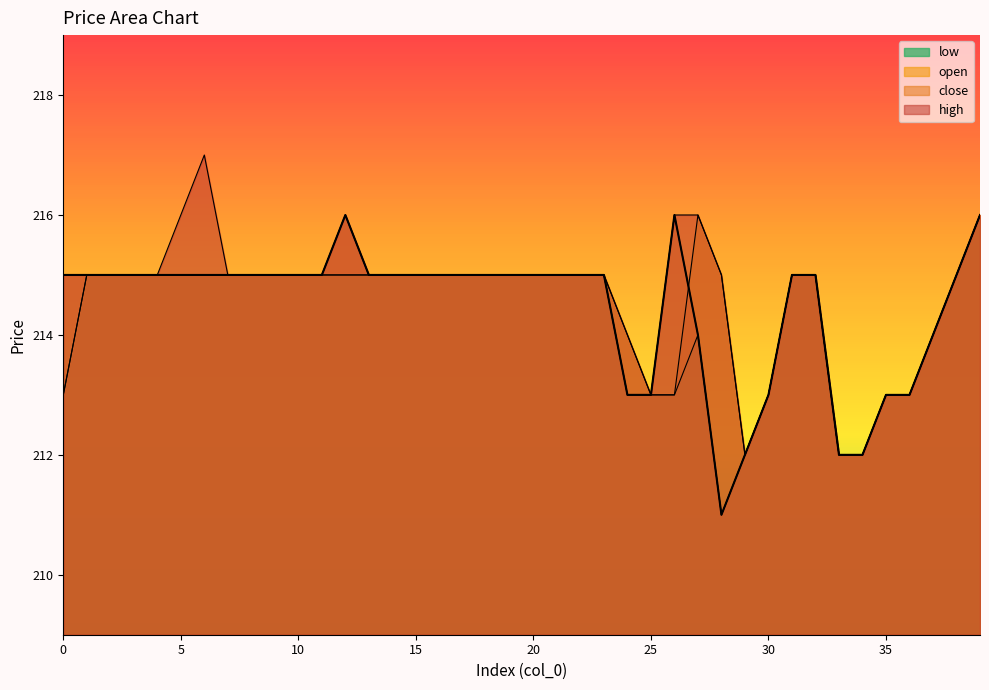

How many high values are between 215 and 216?

30